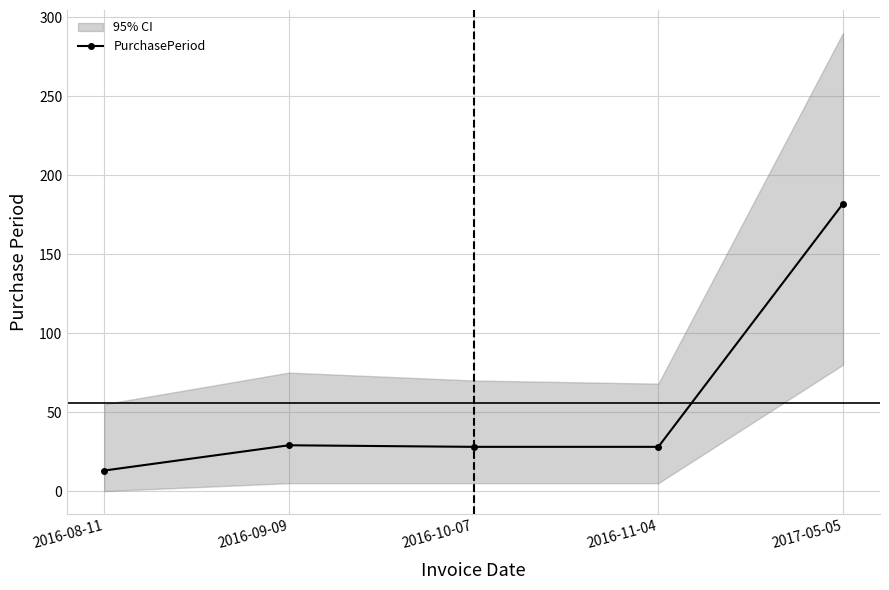

List the labels in order of value, smallest first.

2016-08-11, 2016-10-07, 2016-11-04, 2016-09-09, 2017-05-05